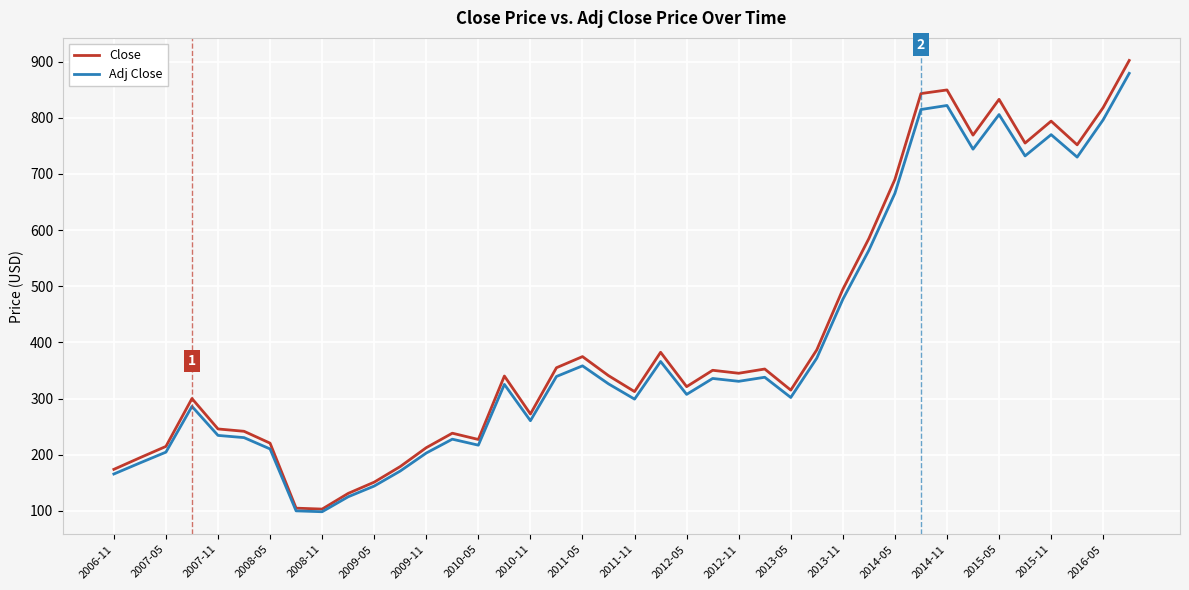

What is the maximum value for Adj Close?

879.0